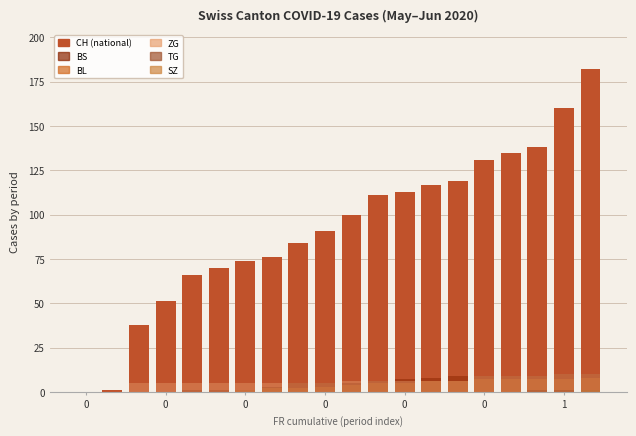

How many distinct data groups are displayed?

6